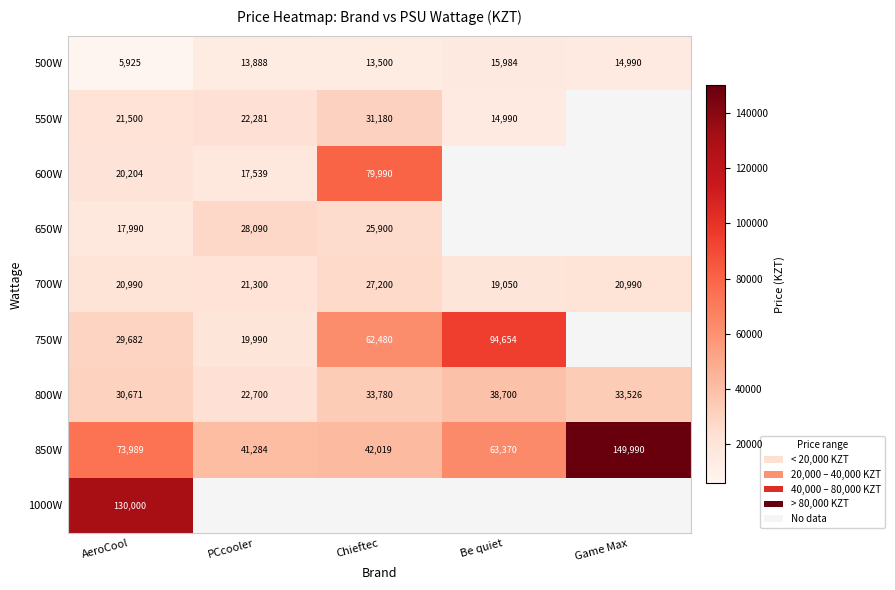

Is the value of 1000W at AeroCool greater than the value of 750W at PCcooler?

Yes